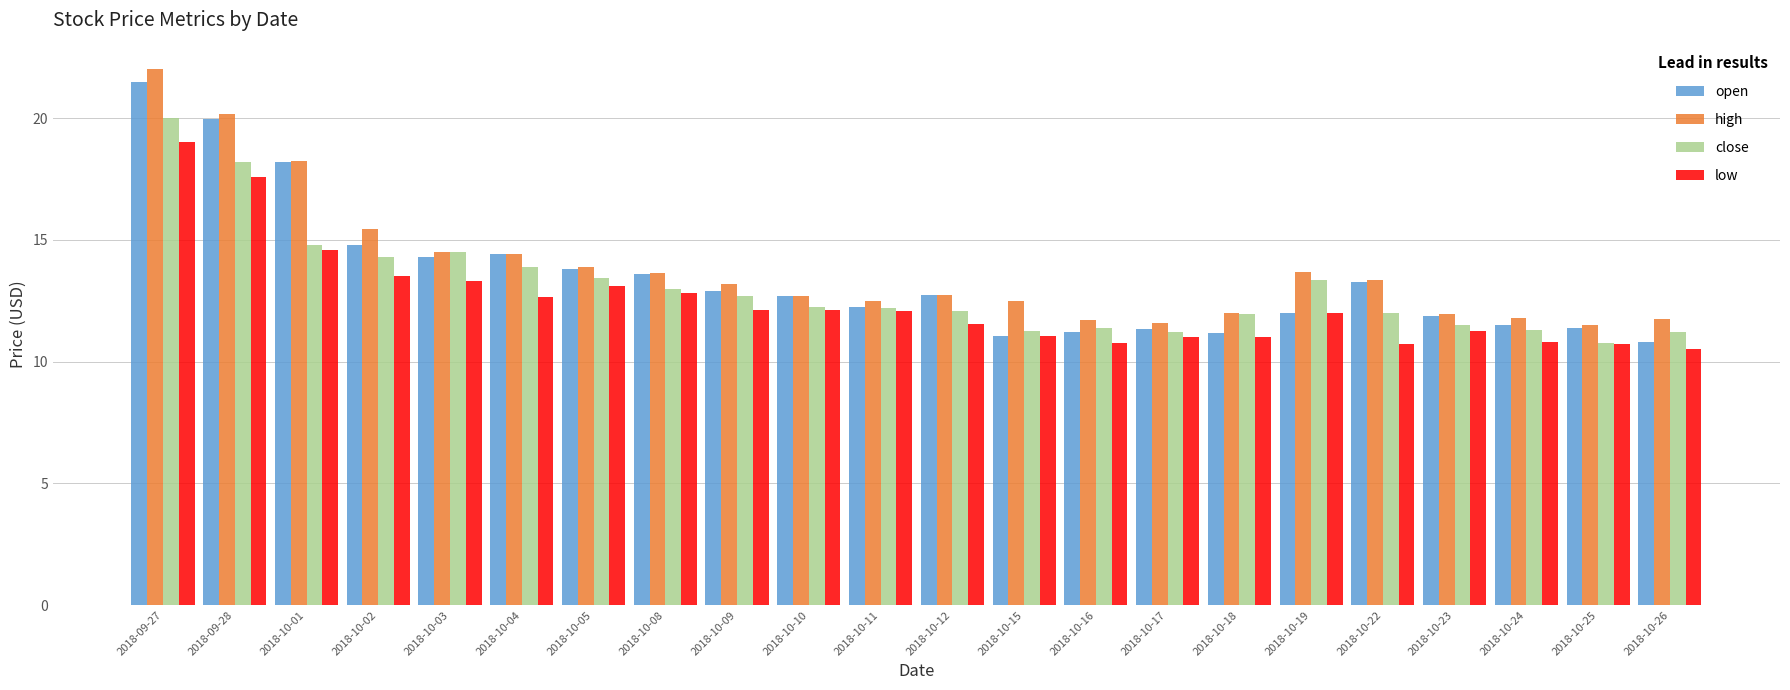

What is the sum of all high values?

305.2